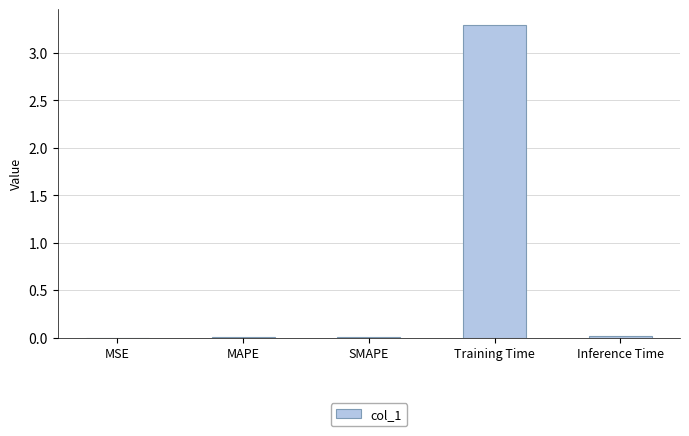

True or false: the data shows 2.2 at Training Time.

False